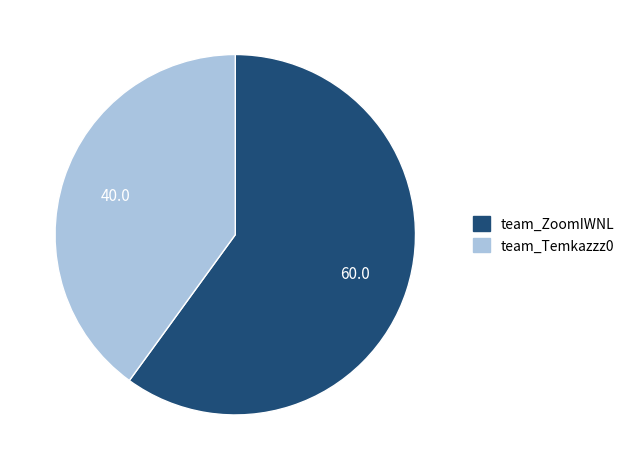

The team_Temkazzz0 slice represents 40% of the pie. True or false?

True